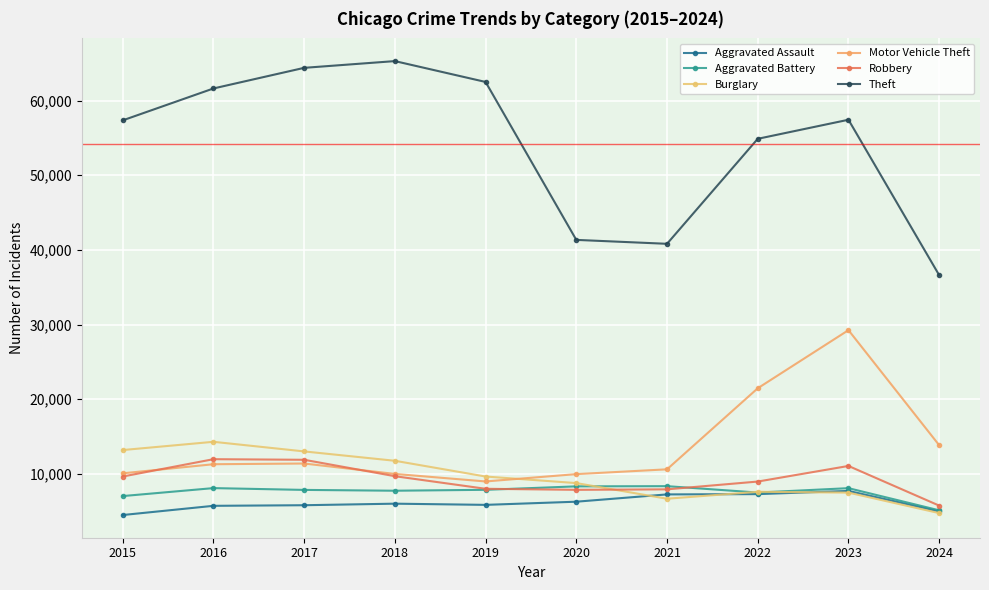

Is the value of Aggravated Assault at 2015 greater than the value of Robbery at 2016?

No